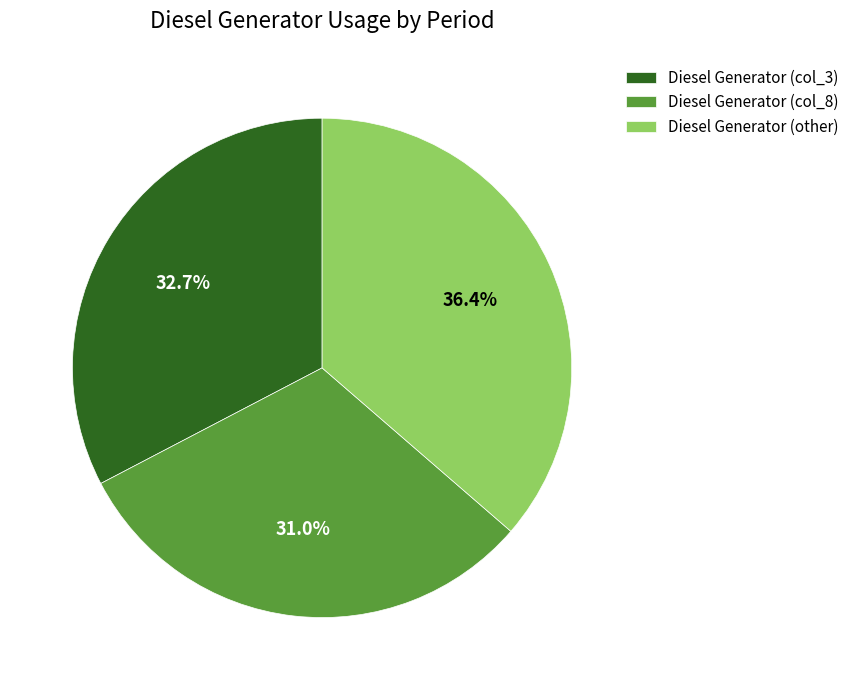

Rank the categories by value from lowest to highest.

Diesel Generator (col_8), Diesel Generator (col_3), Diesel Generator (other)